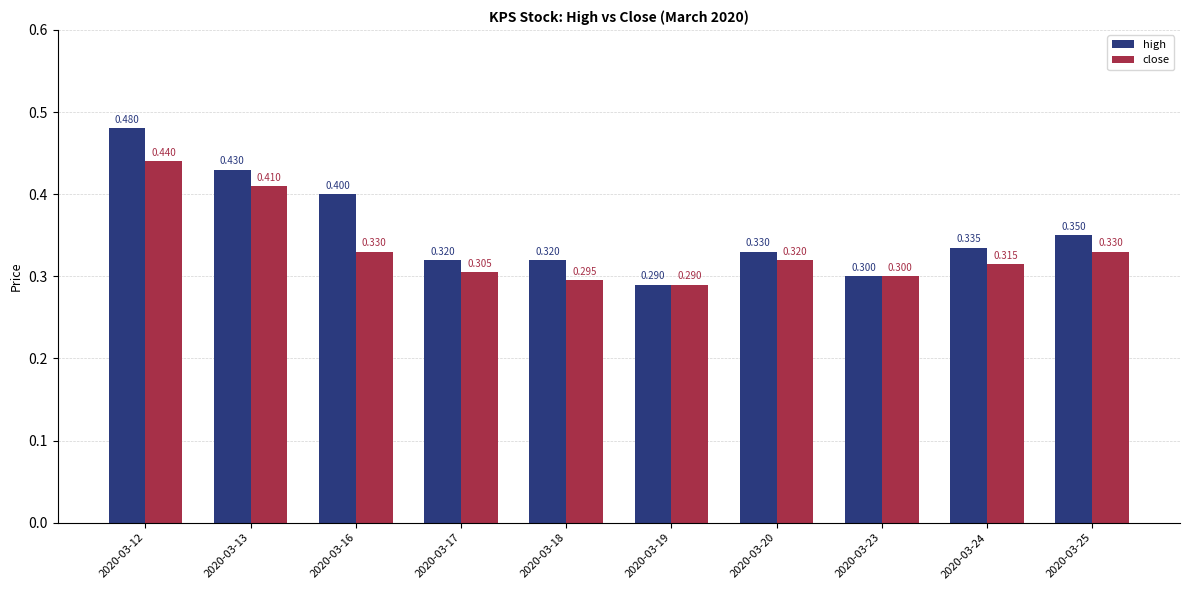

How many series are shown in this chart?

2